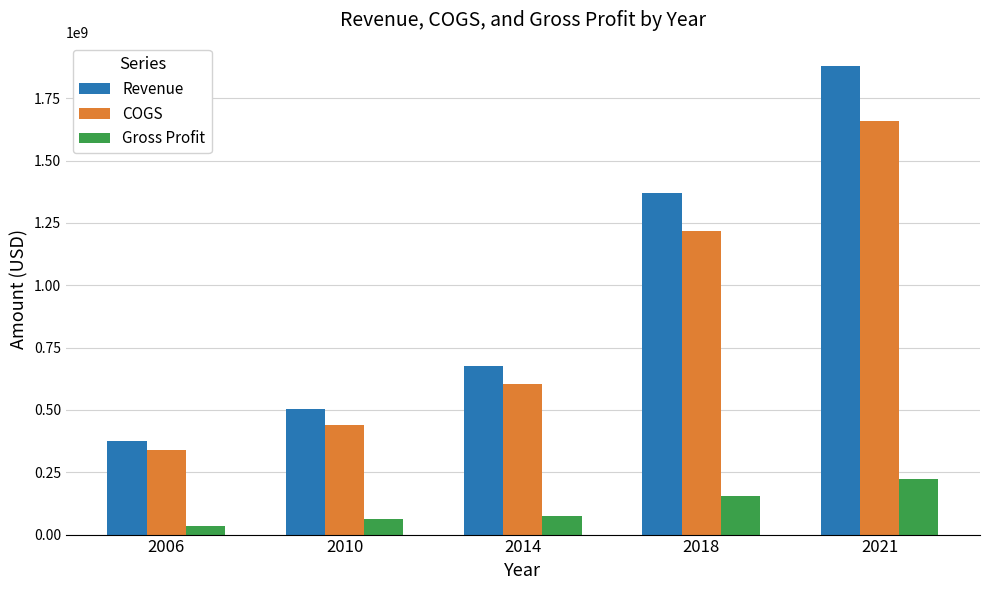

Count the number of categories in the chart.

5